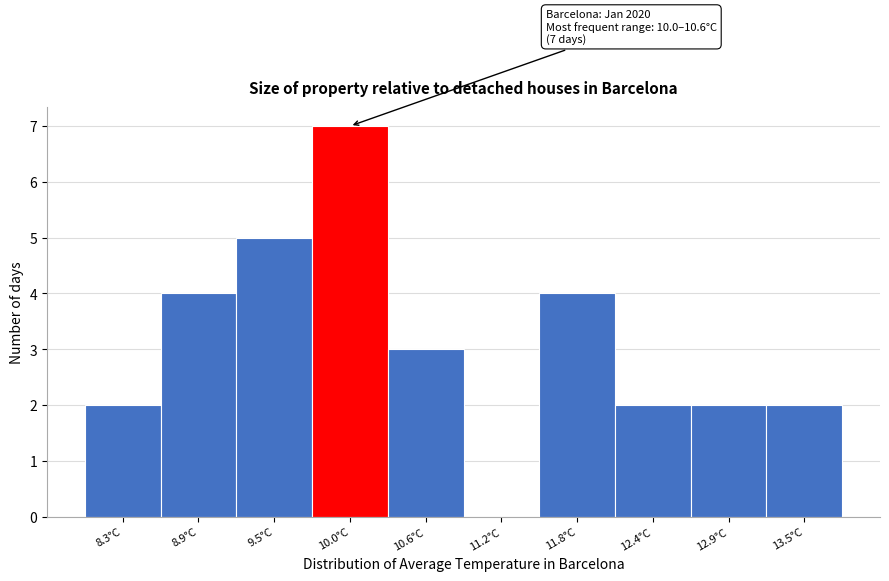

Reading right to left, transcribe all the data shown in this chart.

13.5°C=2	12.9°C=2	12.4°C=2	11.8°C=4	11.2°C=0	10.6°C=3	10.0°C=7	9.5°C=5	8.9°C=4	8.3°C=2